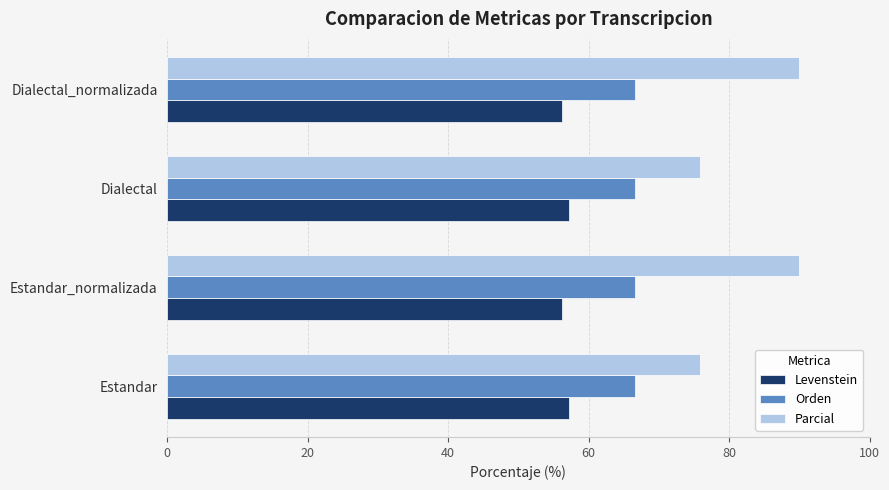

What is the difference between the maximum and minimum values in the Parcial series?

14.1